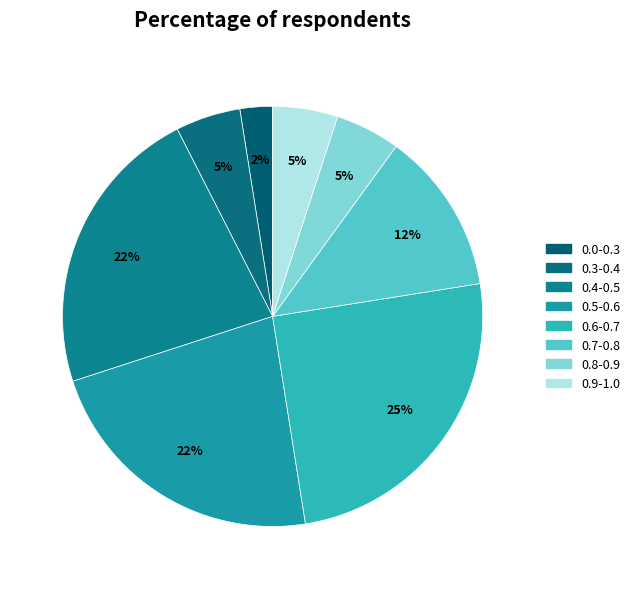

Which category has the smallest portion of the pie?

0.0-0.3